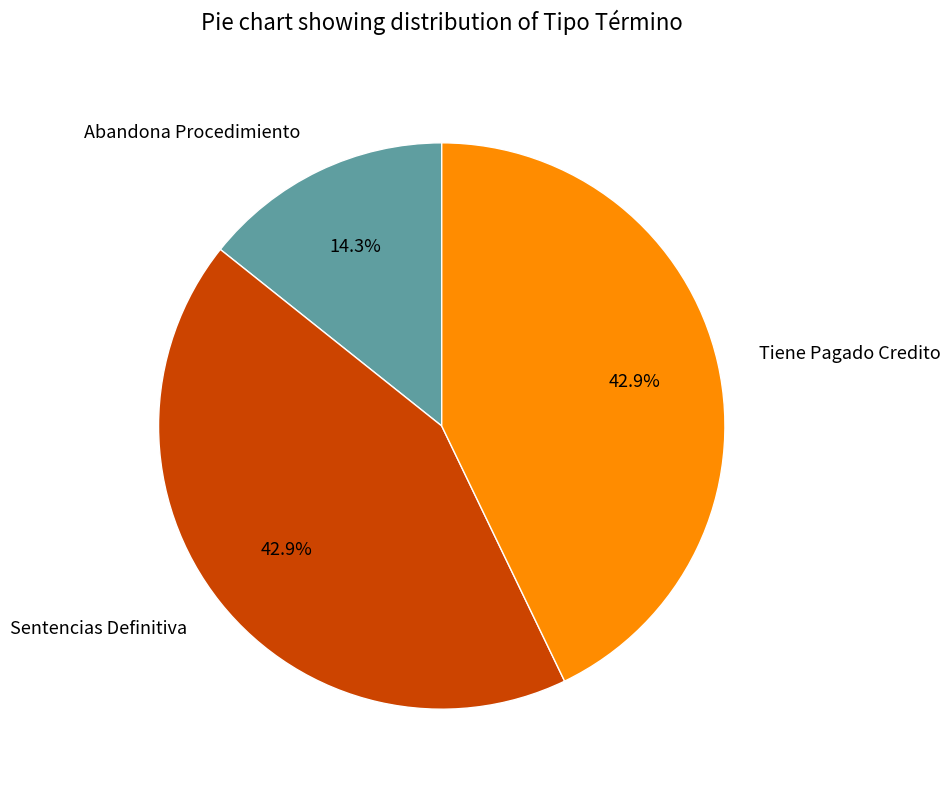

What portion of the pie excludes Abandona Procedimiento?

85.7%